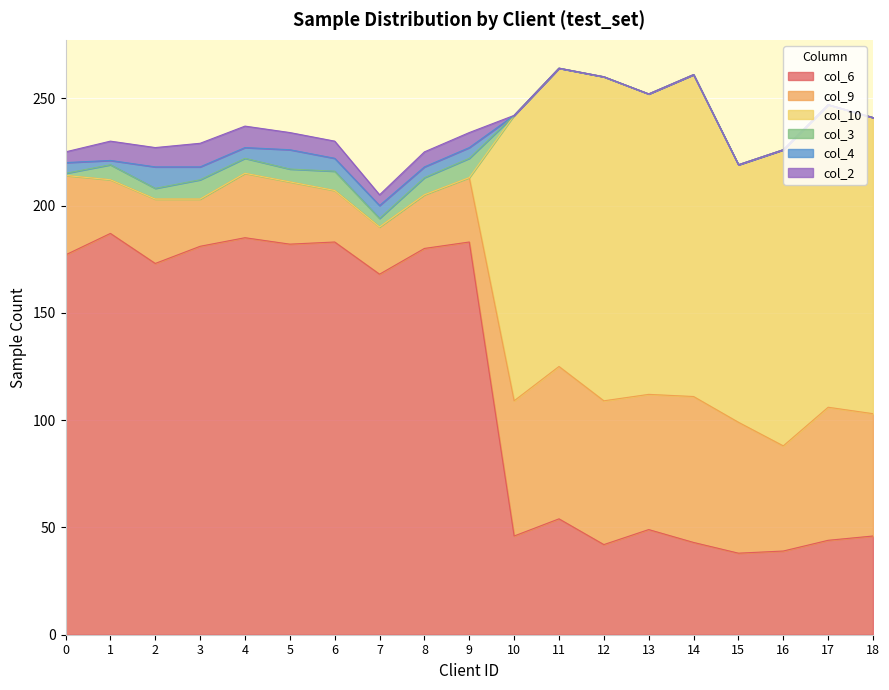

How many values in the col_9 series exceed 37?

9